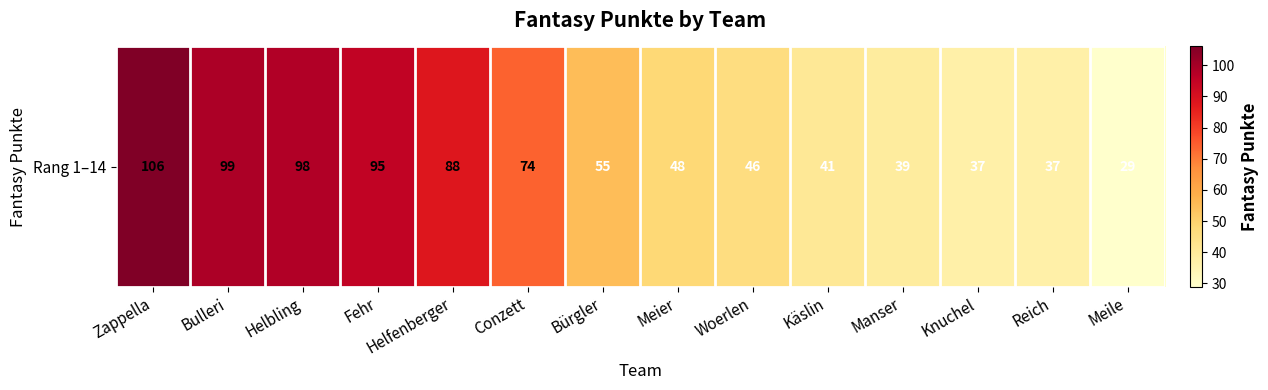

What is the difference between the values at Conzett and Zappella?

32